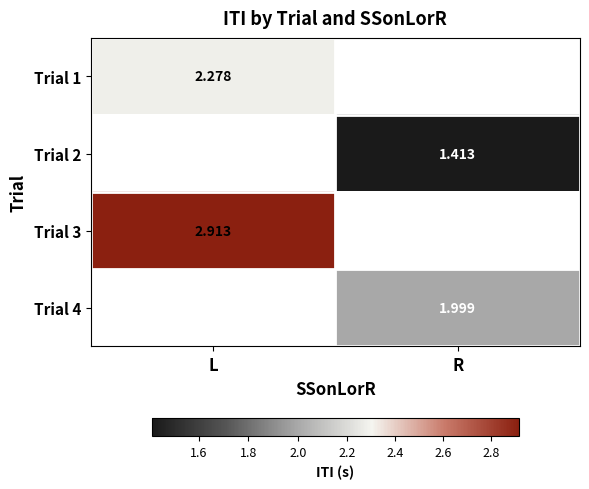

Count the number of categories in the chart.

2